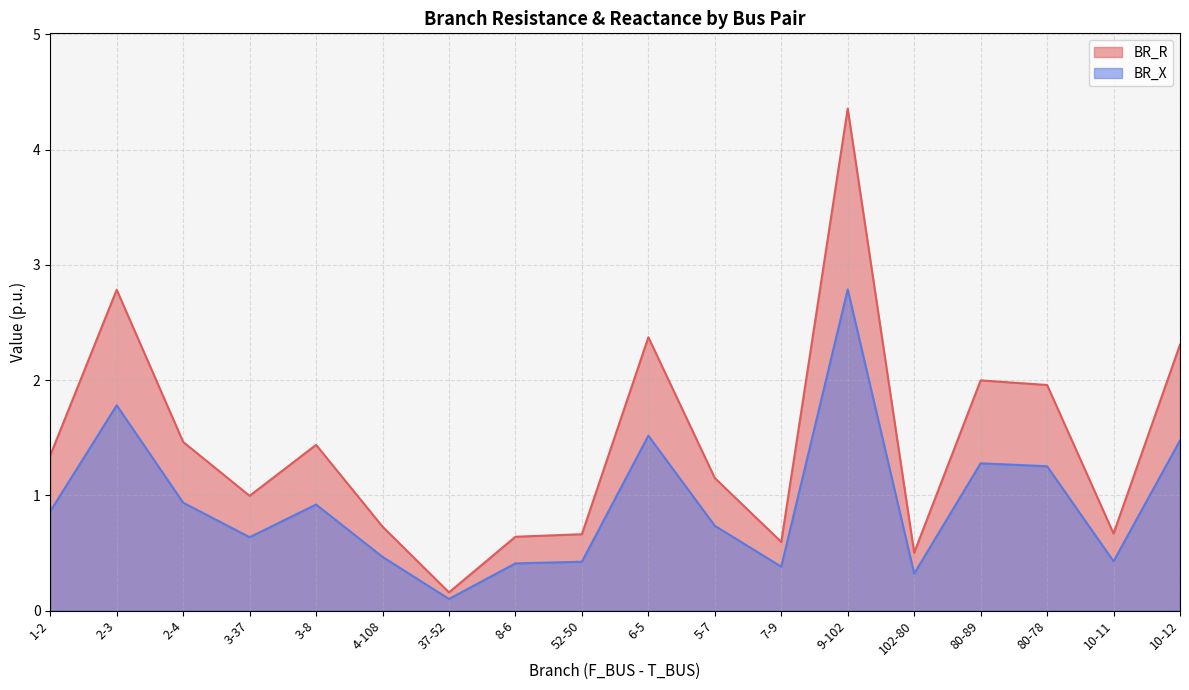

Does the chart have visible grid lines?

Yes